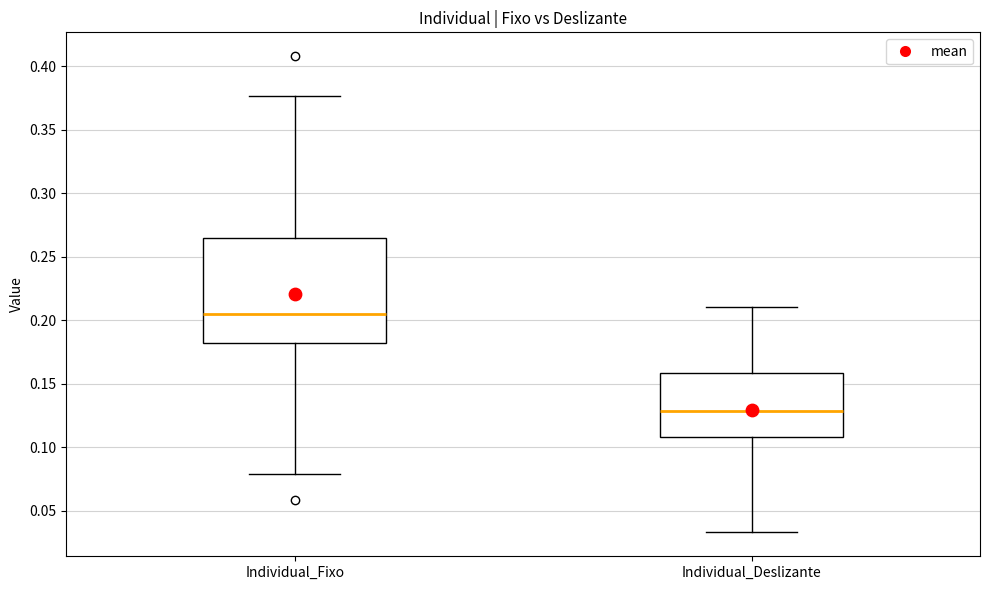

Which box has the lowest median line?

Individual_Deslizante